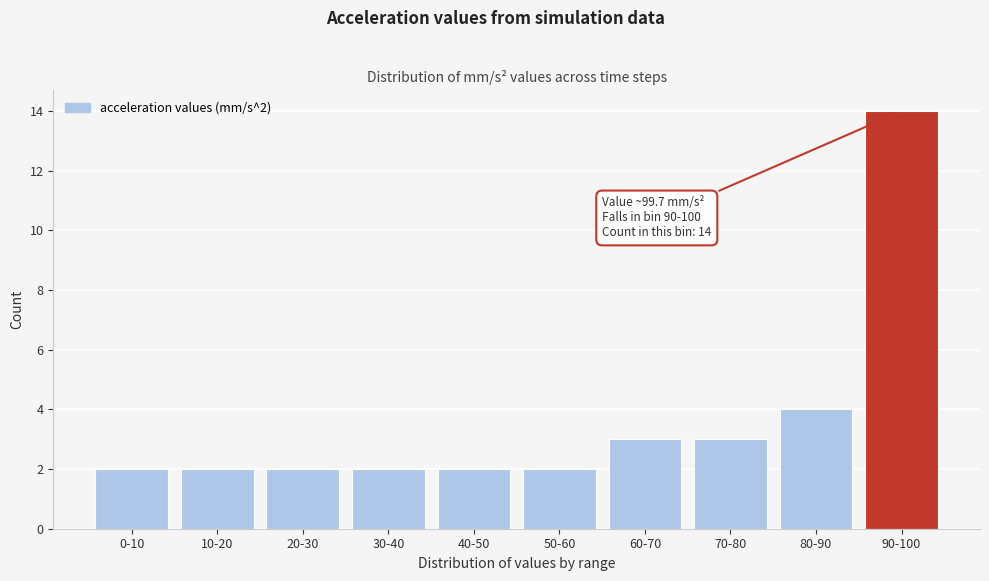

Reading right to left, extract all data points from this chart.

14	4	3	3	2	2	2	2	2	2